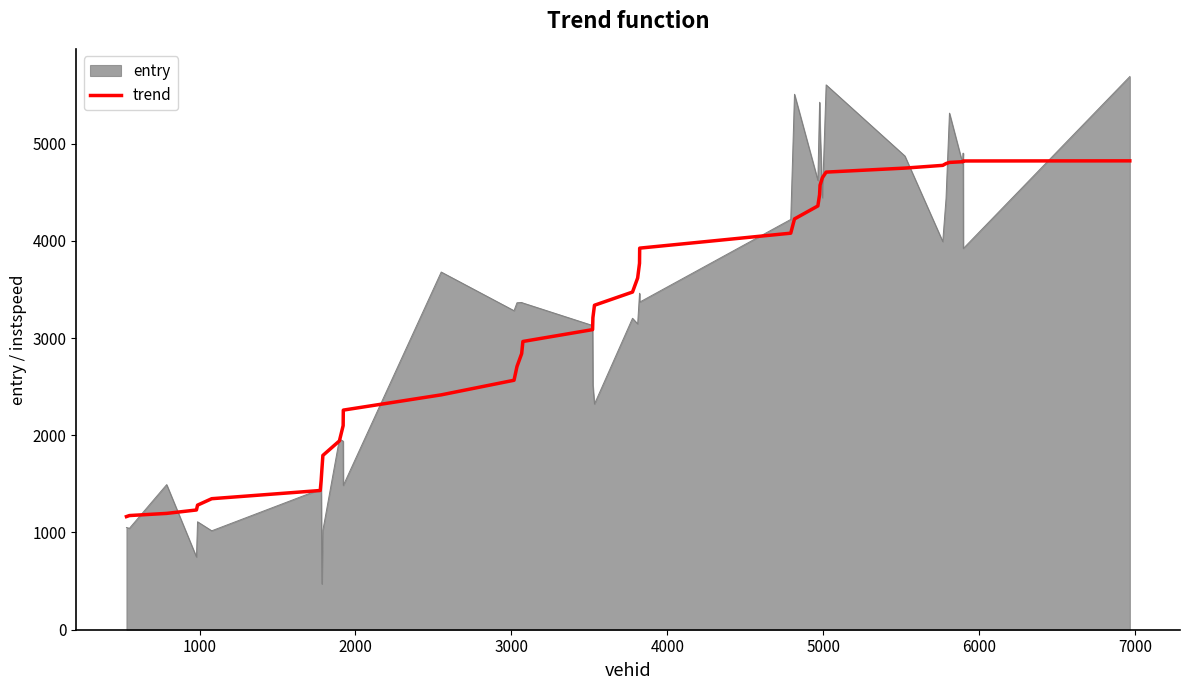

Rank the series by their maximum value, from lowest to highest.

trend, entry